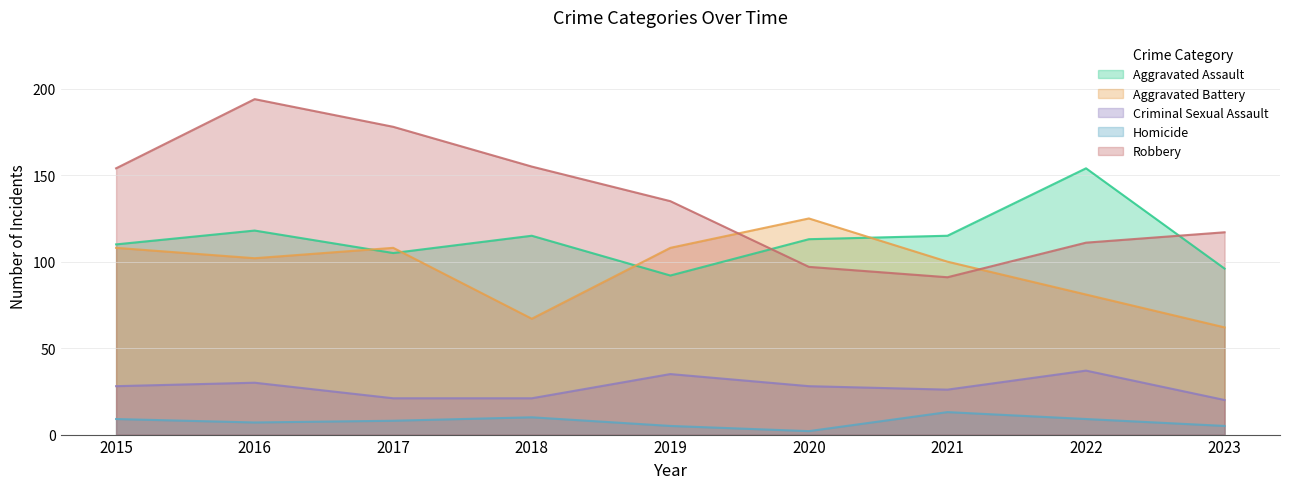

How many values in the Aggravated Assault series exceed 113?

4